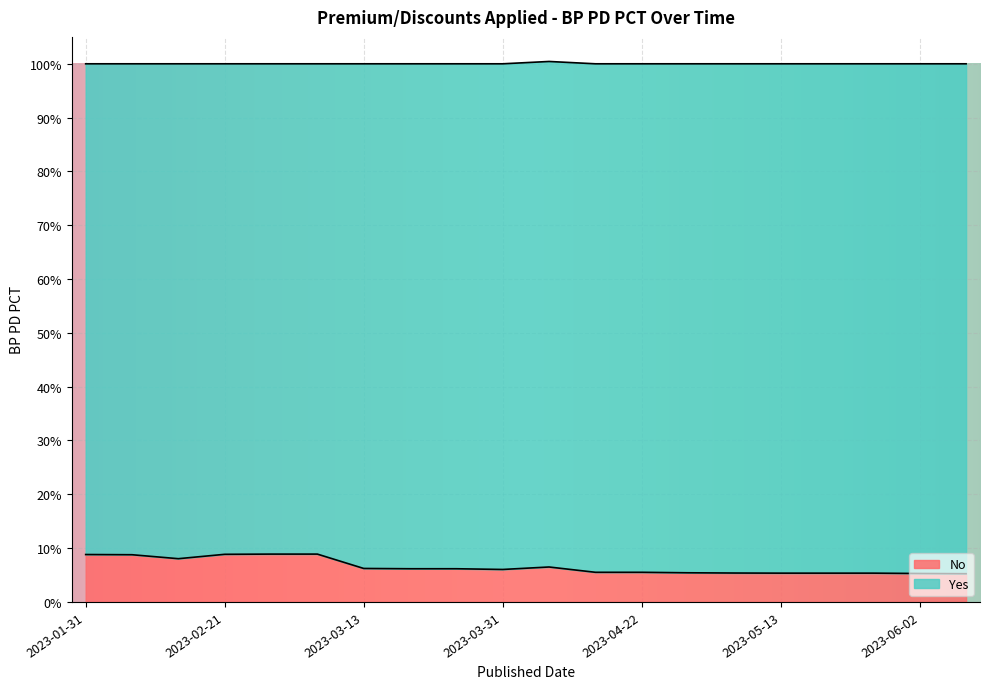

The value at 2023-02-06 is 0.1. True or false?

False